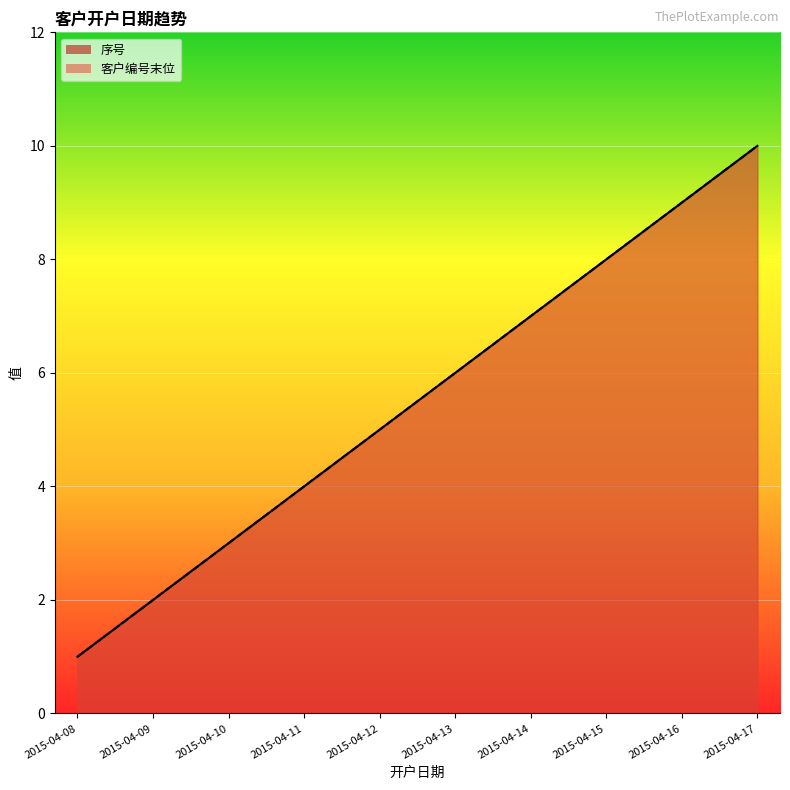

Is it true that 序号 equals 10 at 2015-04-17?

True